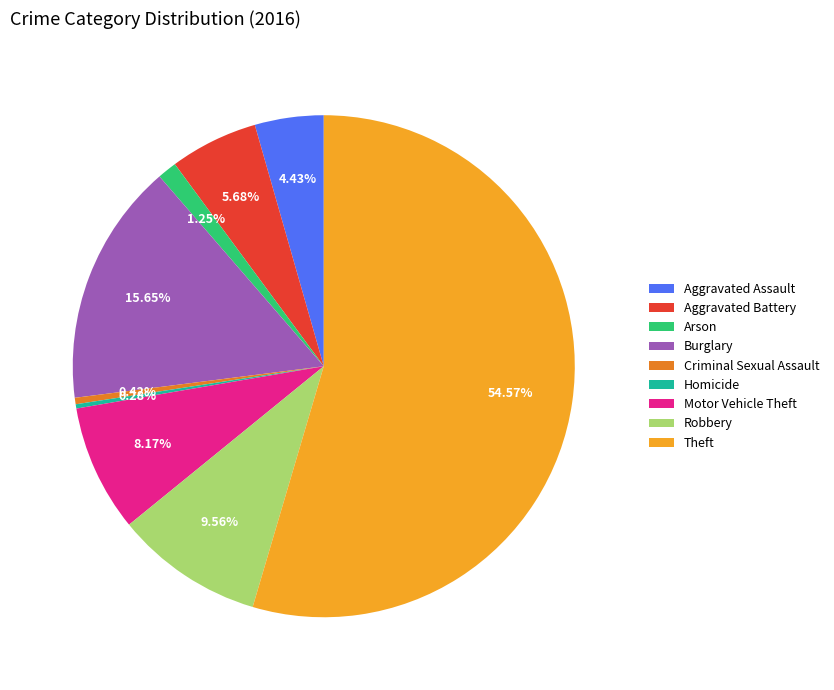

Is Motor Vehicle Theft the majority of the pie?

No